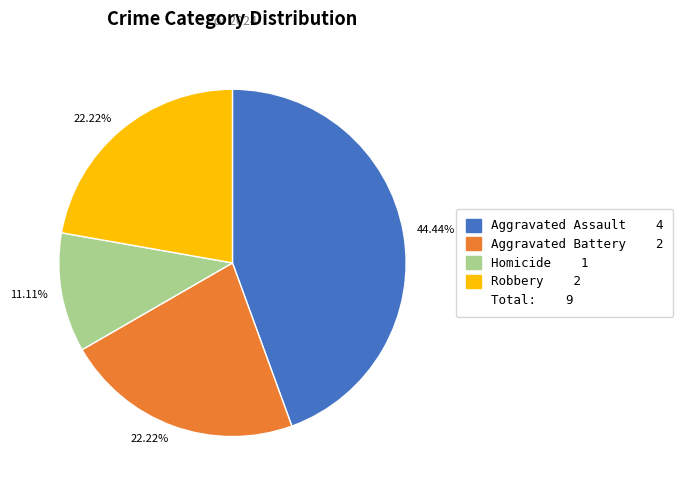

Is there any slice that represents more than half of the pie?

No